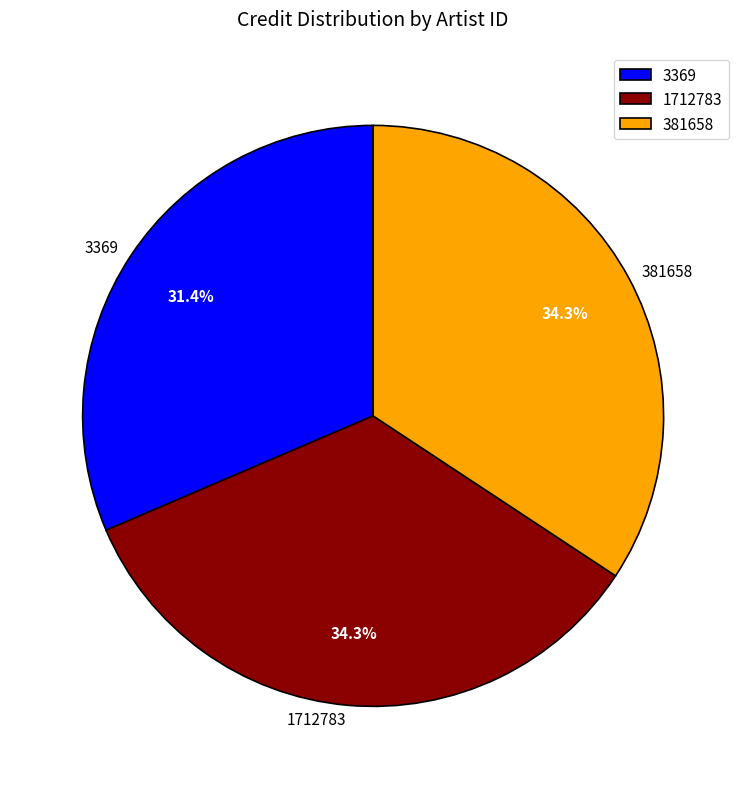

Is it true that 3369 is 40% of the pie?

False